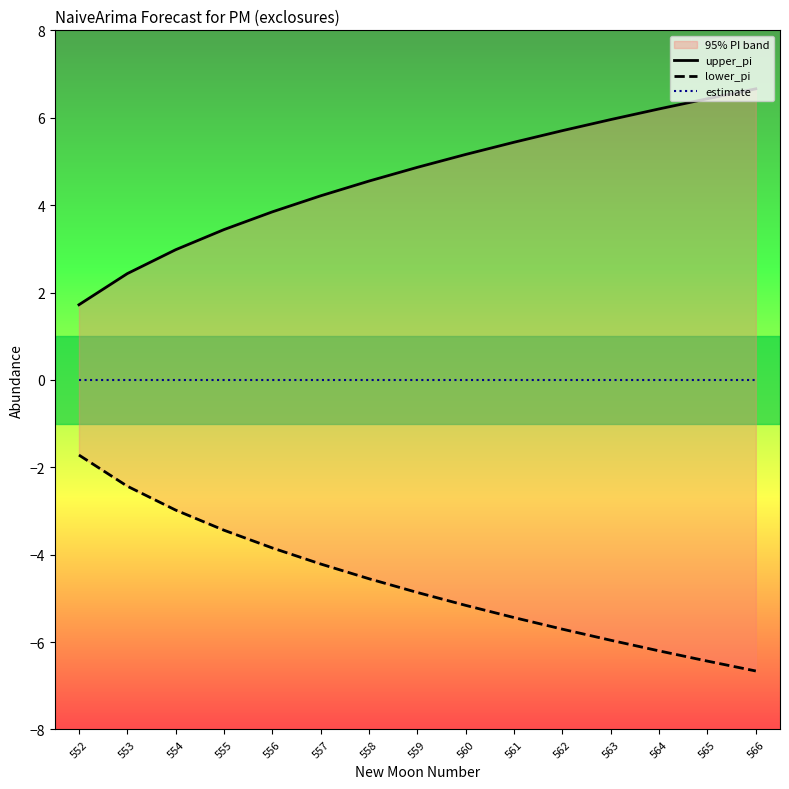

What are all the series names shown in the legend?

upper_pi, lower_pi, estimate